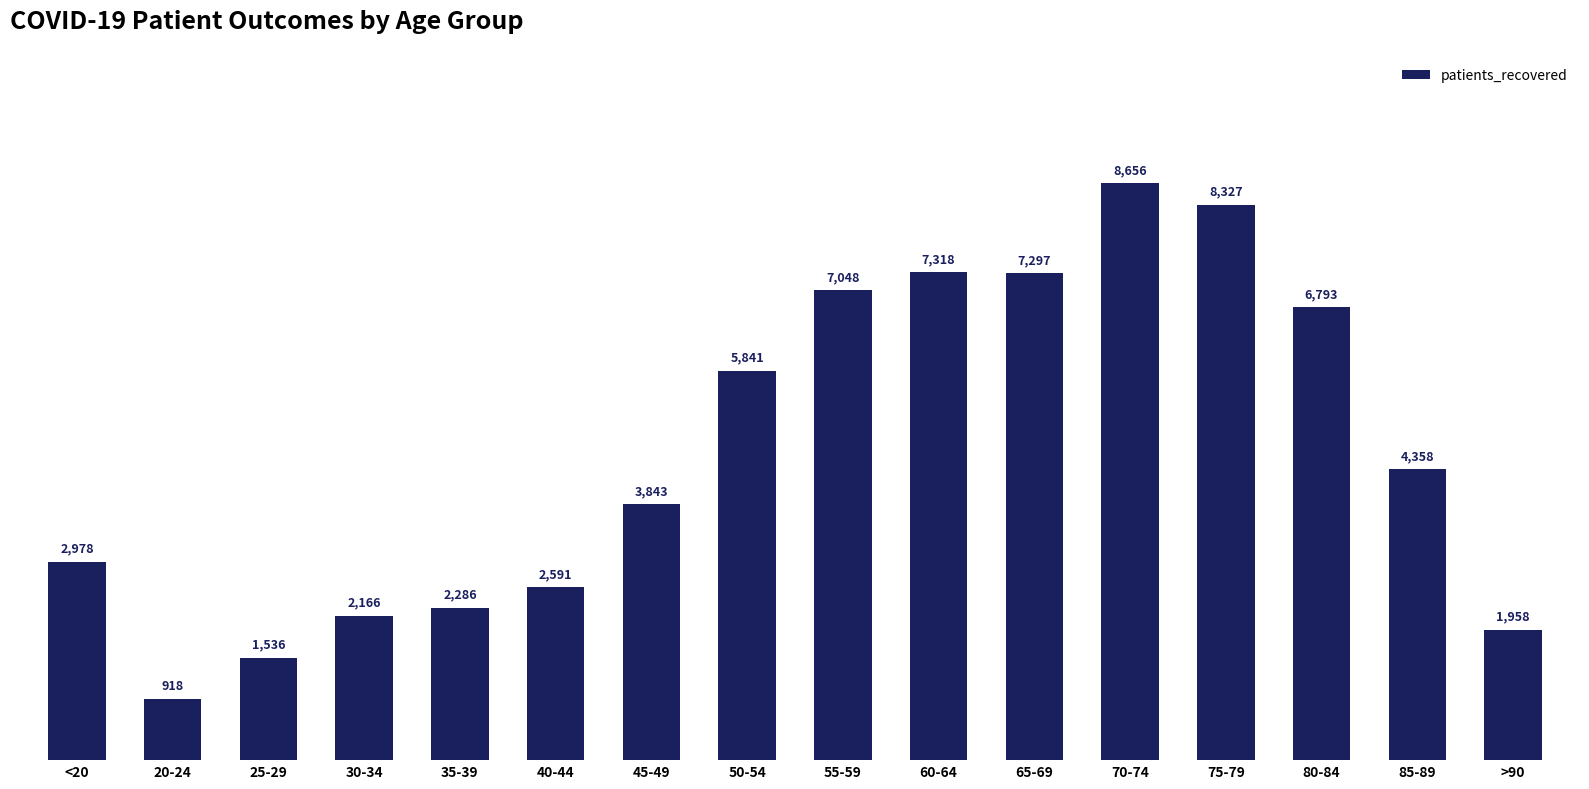

What is the label of the 12th bar from the left?

70-74